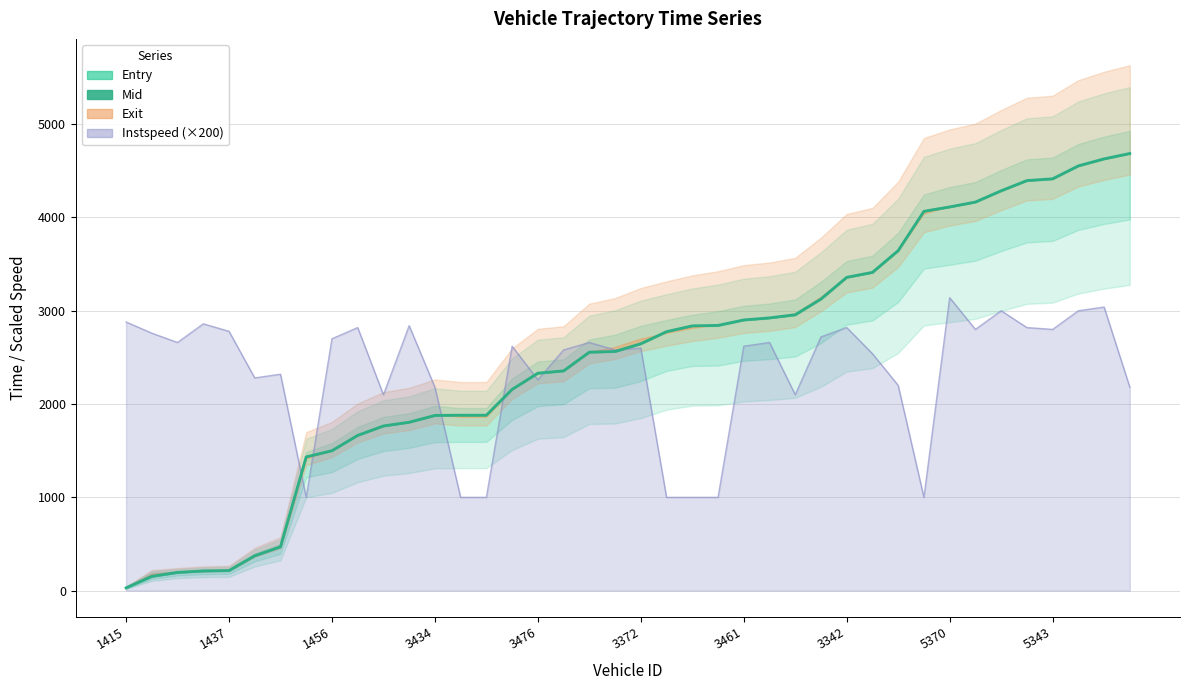

Which has a higher value, 12 or 18?

18